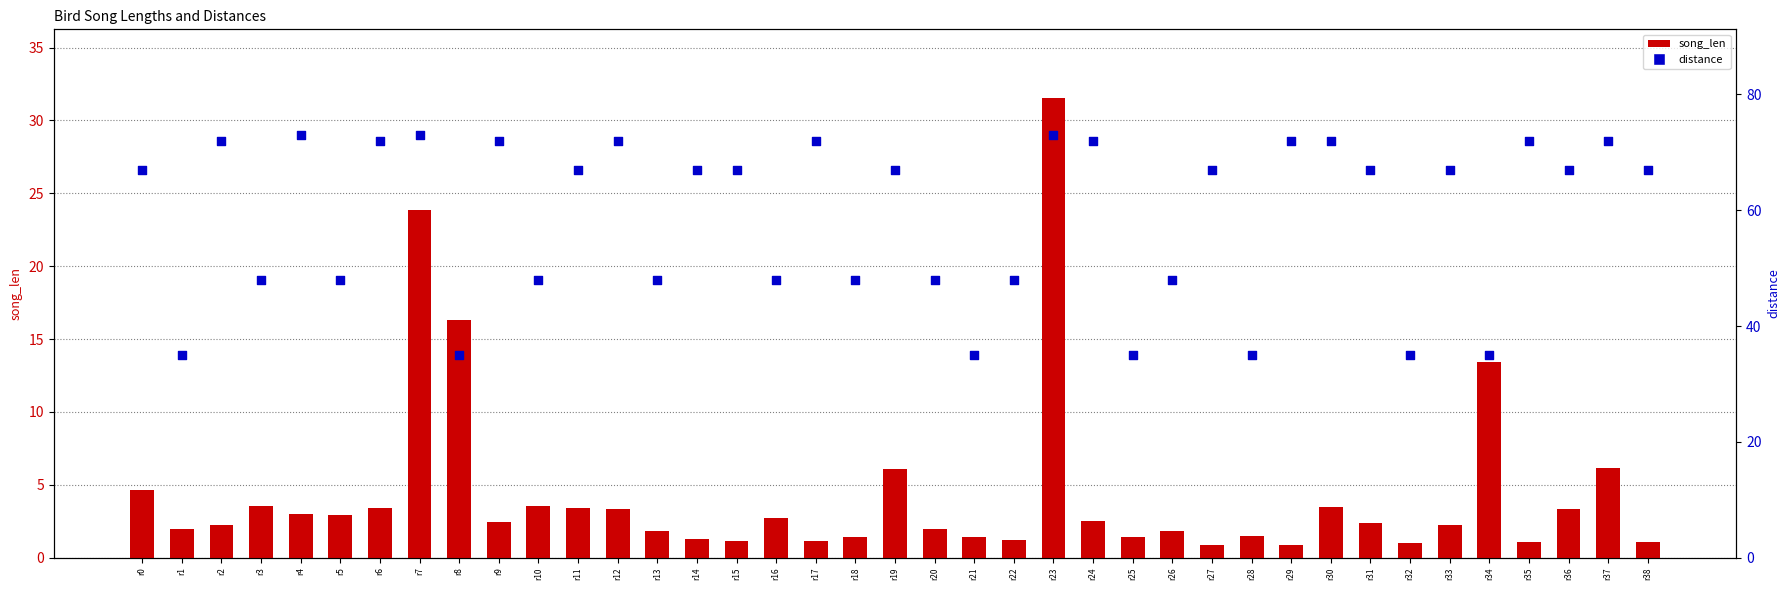

Which series reaches the maximum Y coordinate?

distance